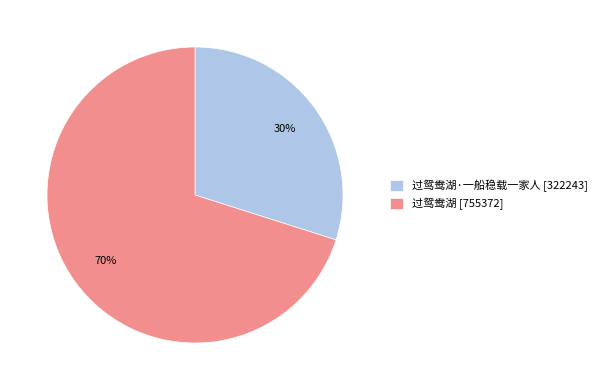

Is it true that 过鸳鸯湖·一船稳载一家人 [322243] is 30% of the pie?

True